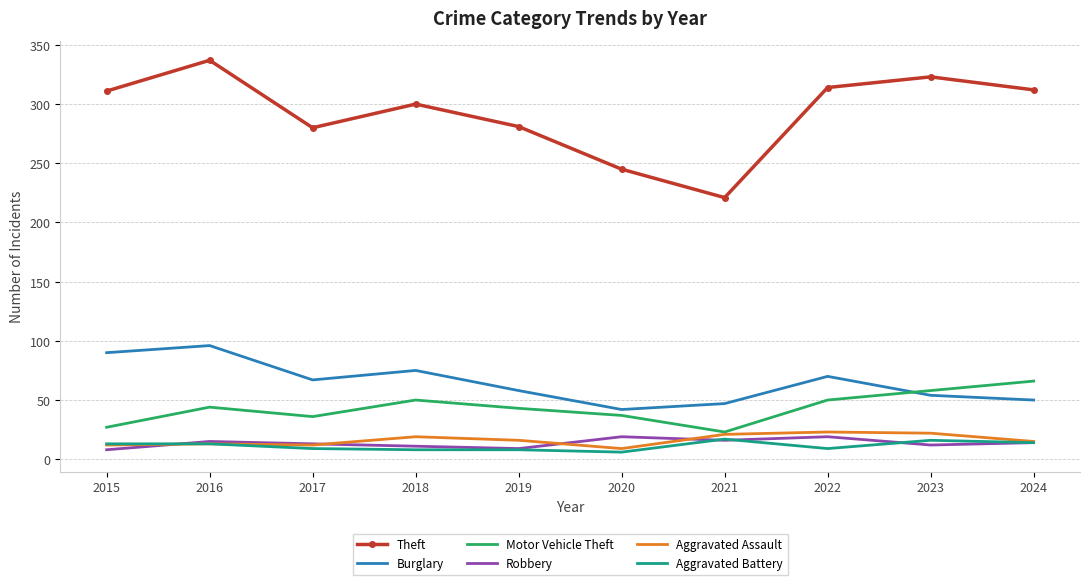

Is the value of Burglary at 2022 greater than the value of Robbery at 2022?

Yes